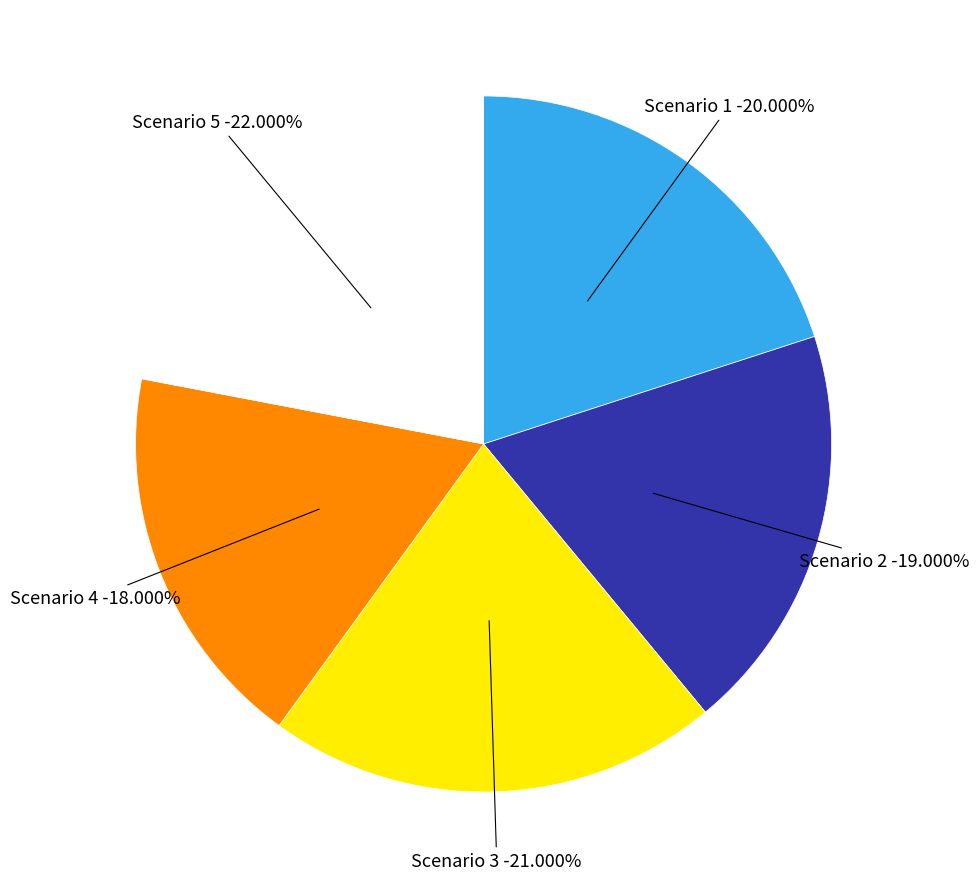

To the nearest percent, what is the difference between the largest and smallest slice percentages?

4%